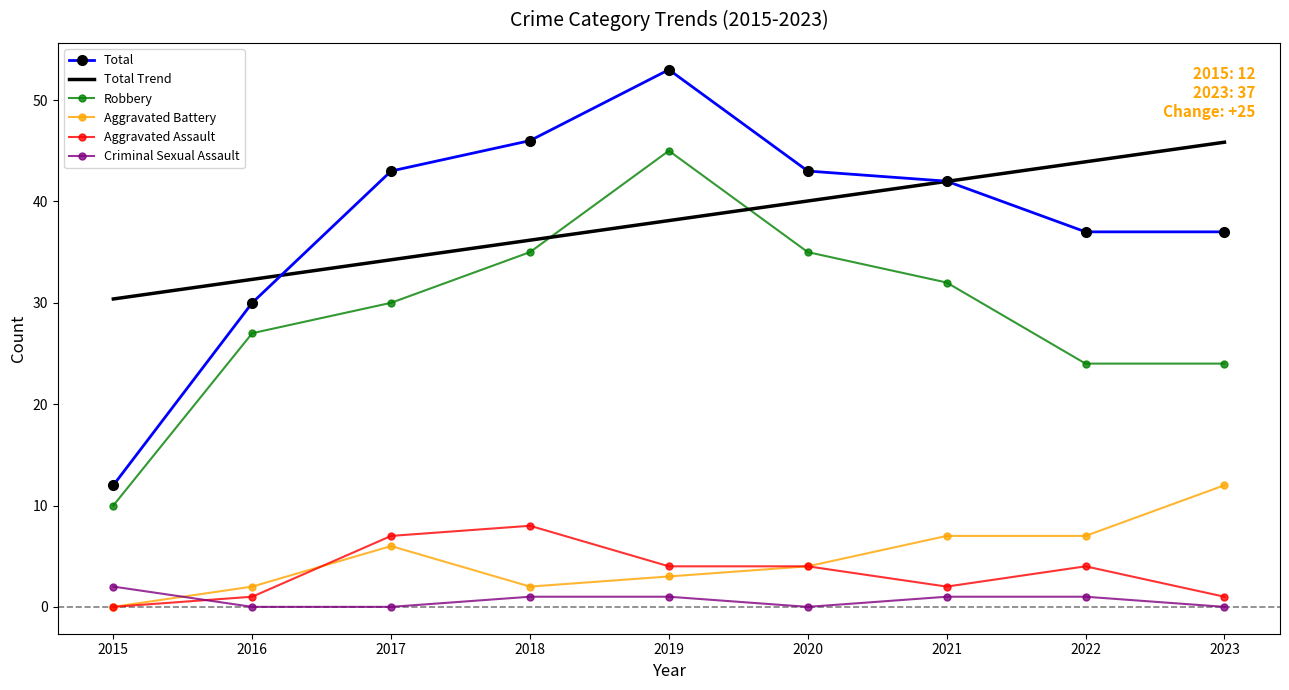

Reading left to right, list all the values displayed in this chart.

Aggravated Assault: 2015=0	2016=1	2017=7	2018=8	2019=4	2020=4	2021=2	2022=4	2023=1
Aggravated Battery: 2015=0	2016=2	2017=6	2018=2	2019=3	2020=4	2021=7	2022=7	2023=12
Criminal Sexual Assault: 2015=2	2016=0	2017=0	2018=1	2019=1	2020=0	2021=1	2022=1	2023=0
Robbery: 2015=10	2016=27	2017=30	2018=35	2019=45	2020=35	2021=32	2022=24	2023=24
Total: 2015=12	2016=30	2017=43	2018=46	2019=53	2020=43	2021=42	2022=37	2023=37